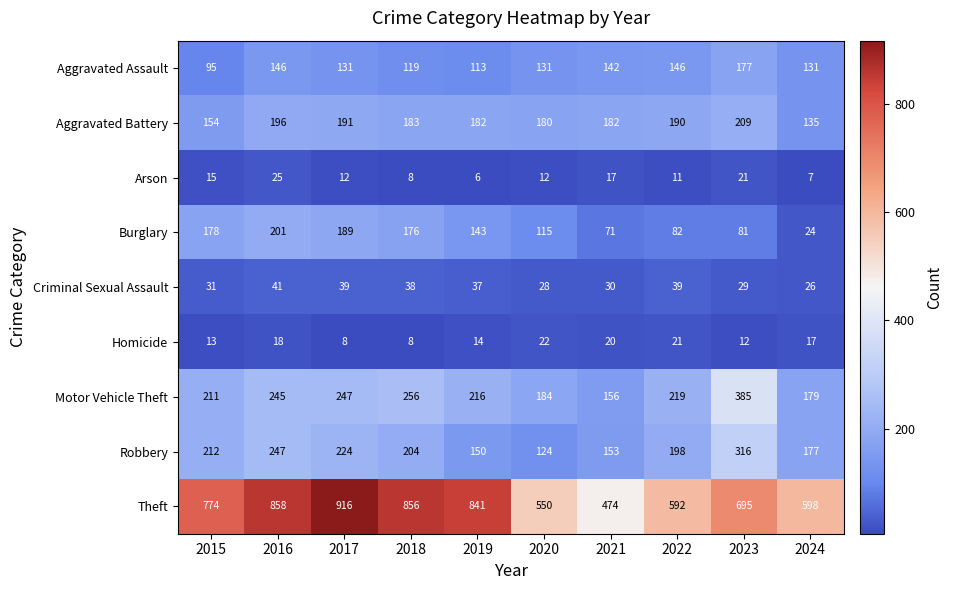

Count the number of categories in the chart.

10